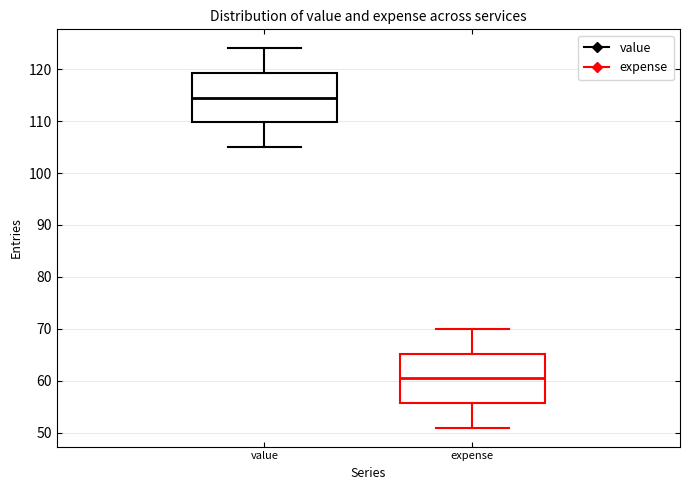

Which box's median line is the highest?

value